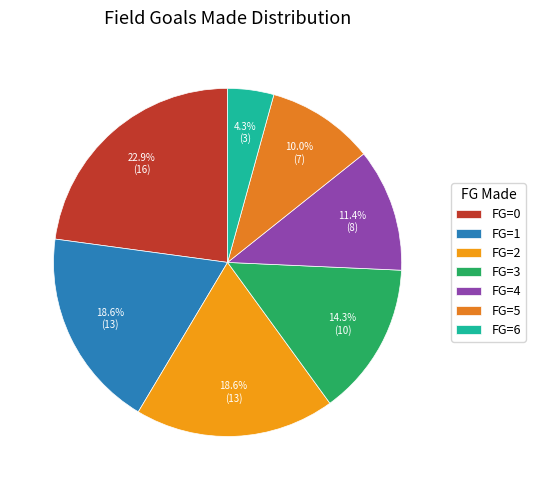

Count the number of slices in the pie.

7